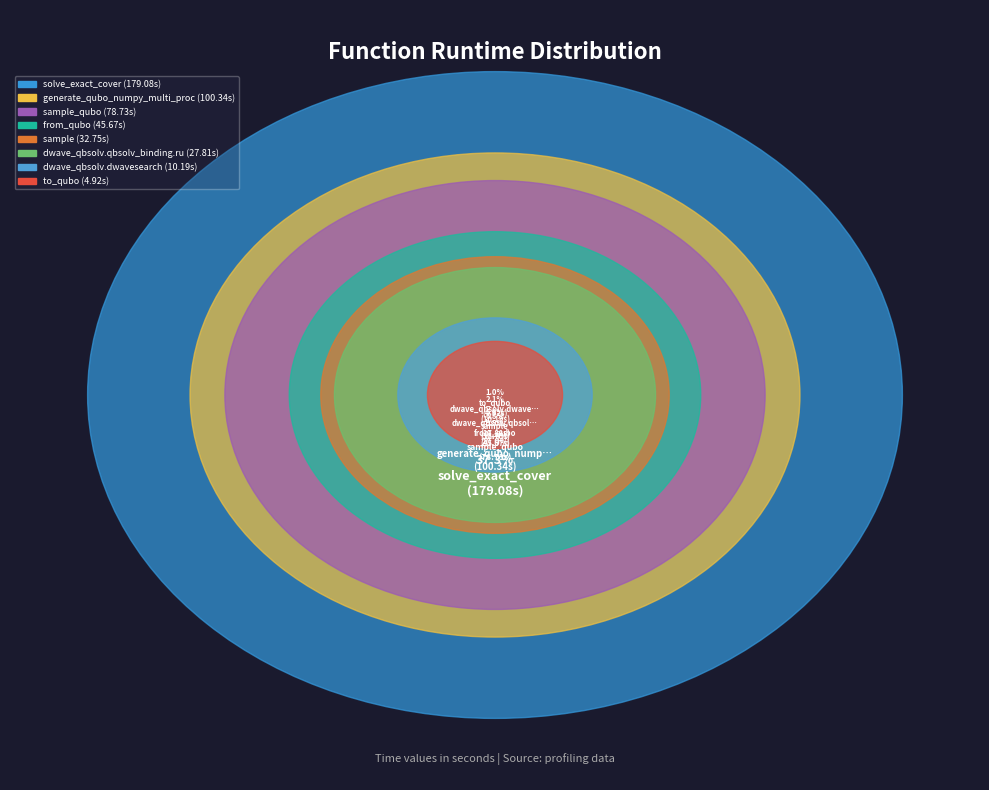

What is the ratio of the value at from_qubo to the value at dwave_qbsolv.qbsolv_binding.run_qbsolv?

1.6